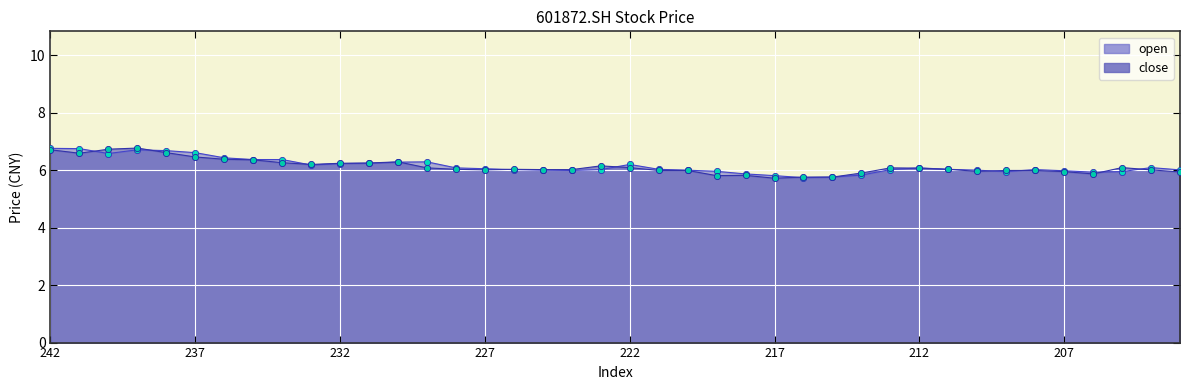

Which series has the largest total across all categories?

open